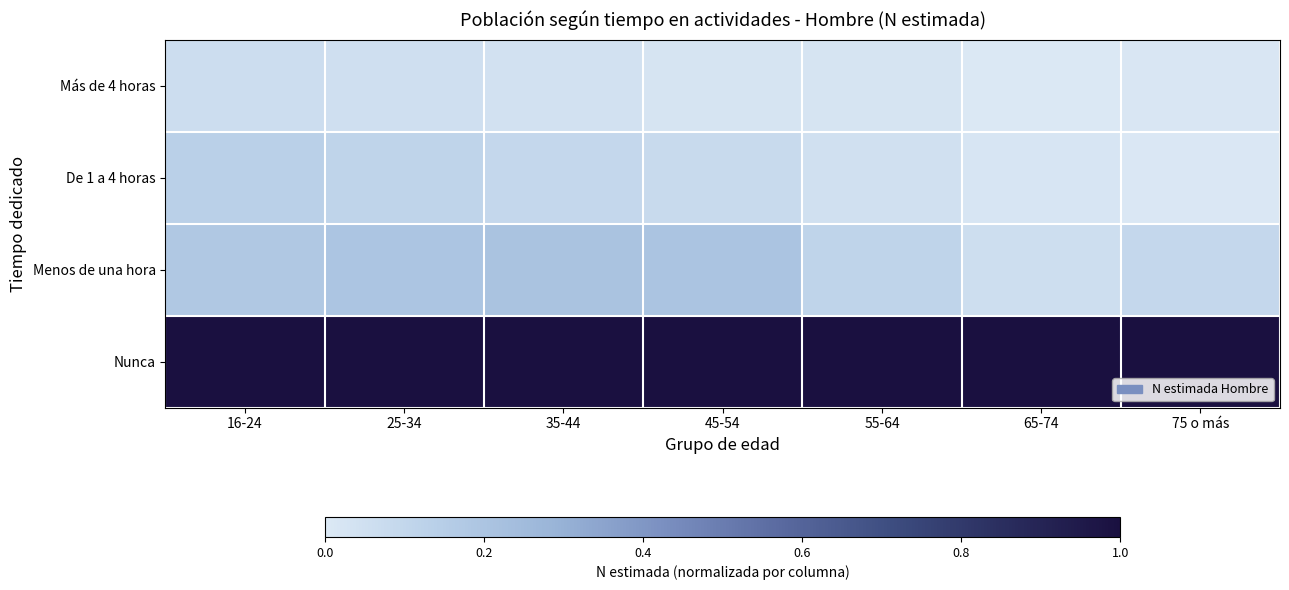

Reading left to right, extract all data points from this chart.

Más de 4 horas: 16-24=0.1	25-34=0.1	35-44=0.0	45-54=0.0	55-64=0.0	65-74=0.0	75 o más=0.0
De 1 a 4 horas: 16-24=0.1	25-34=0.1	35-44=0.1	45-54=0.1	55-64=0.0	65-74=0.0	75 o más=0.0
Menos de una hora: 16-24=0.2	25-34=0.2	35-44=0.2	45-54=0.2	55-64=0.1	65-74=0.1	75 o más=0.1
Nunca: 16-24=1.0	25-34=1.0	35-44=1.0	45-54=1.0	55-64=1.0	65-74=1.0	75 o más=1.0